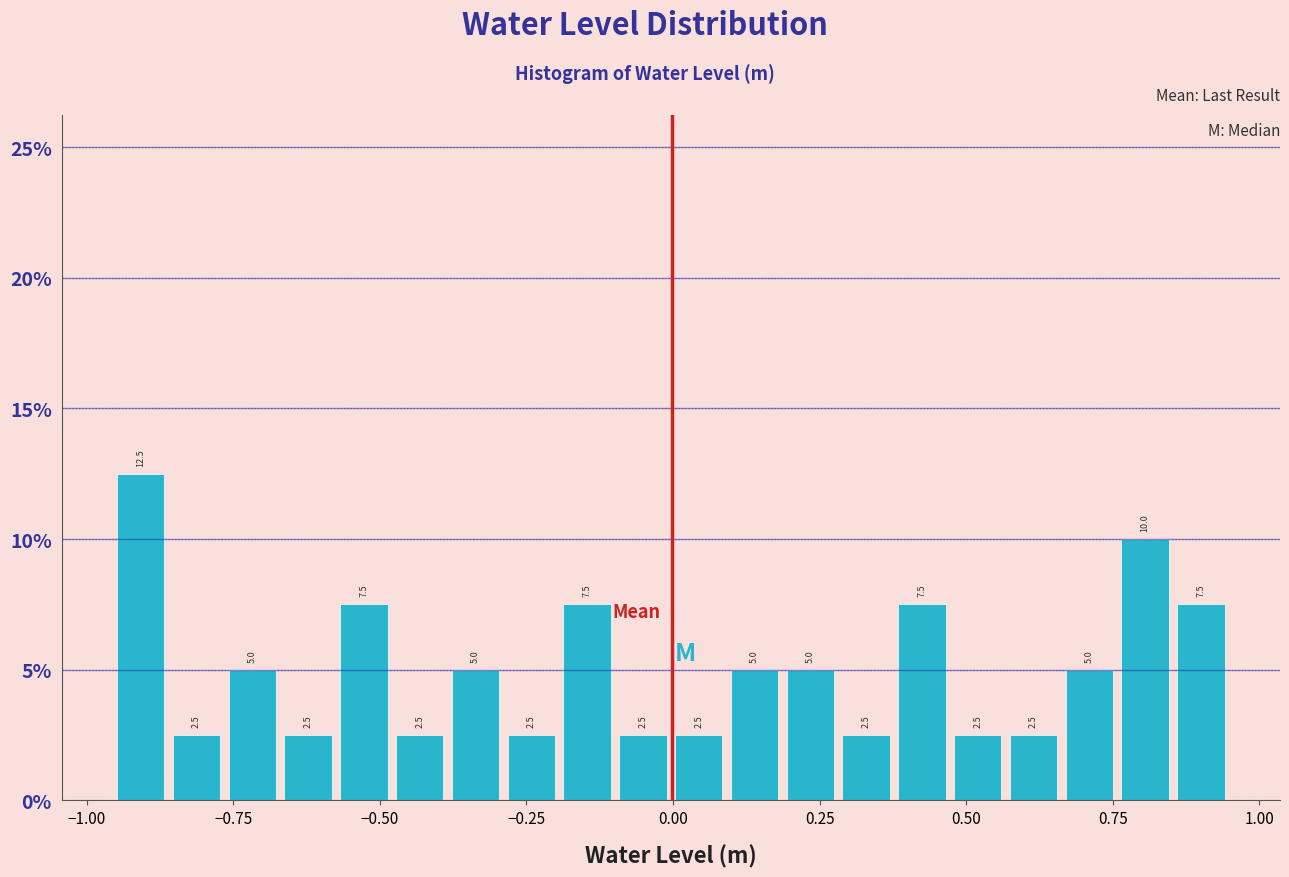

Read against the x-axis, roughly where is the centre of the tallest bar?

-0.90